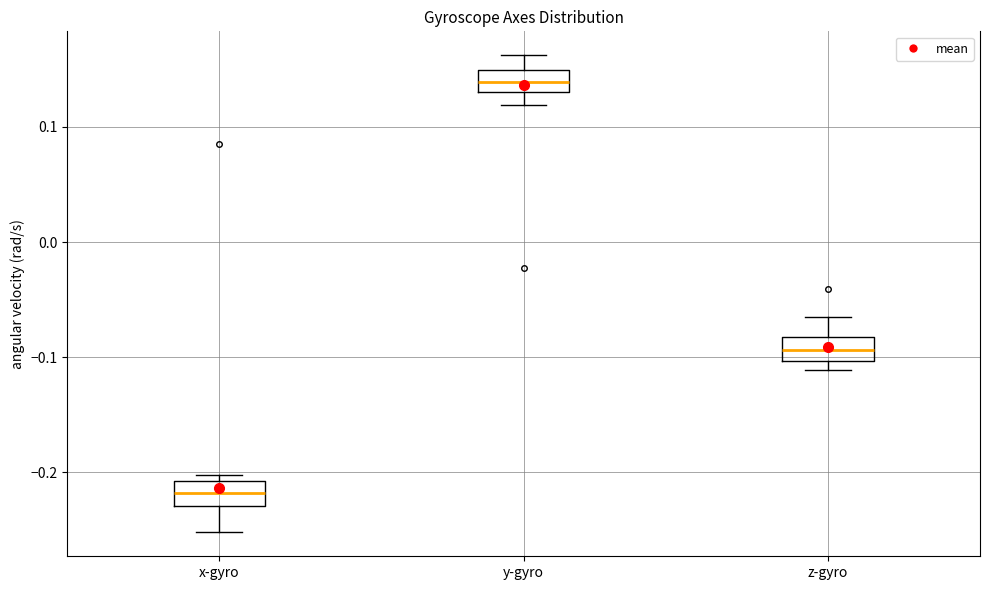

Reading left to right, read every box against the y-axis: the position of its median line, the range the box covers, and the ends of its whiskers. The values are not printed on the chart, so give them approximately, as read against the axis.

x-gyro: median -0.22, box -0.23 to -0.21, whiskers -0.25 to -0.20
y-gyro: median 0.14, box 0.13 to 0.15, whiskers 0.12 to 0.16
z-gyro: median -0.09, box -0.10 to -0.08, whiskers -0.11 to -0.07